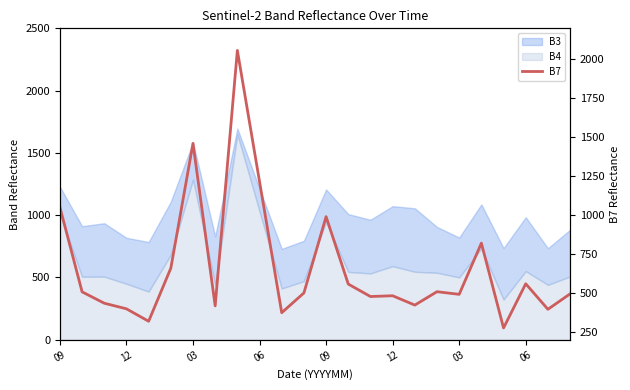

True or false: there are more than 1 points higher than both neighbors.

True